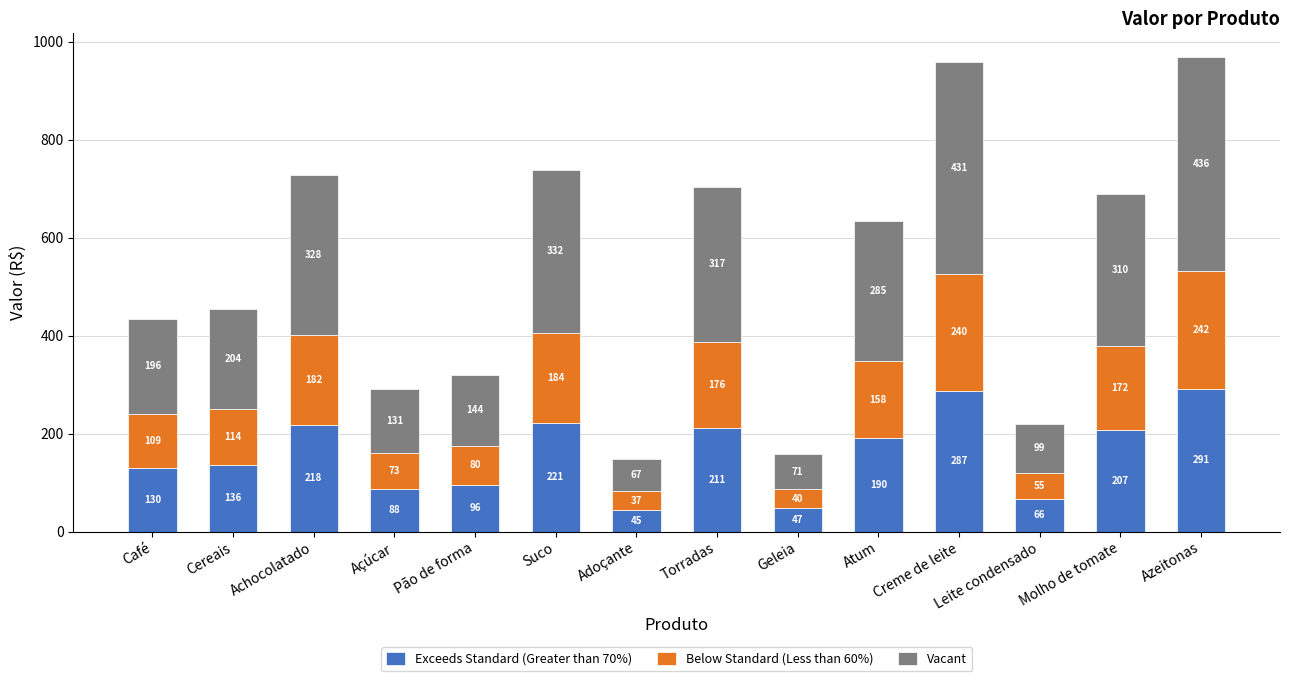

How many distinct data groups are displayed?

3